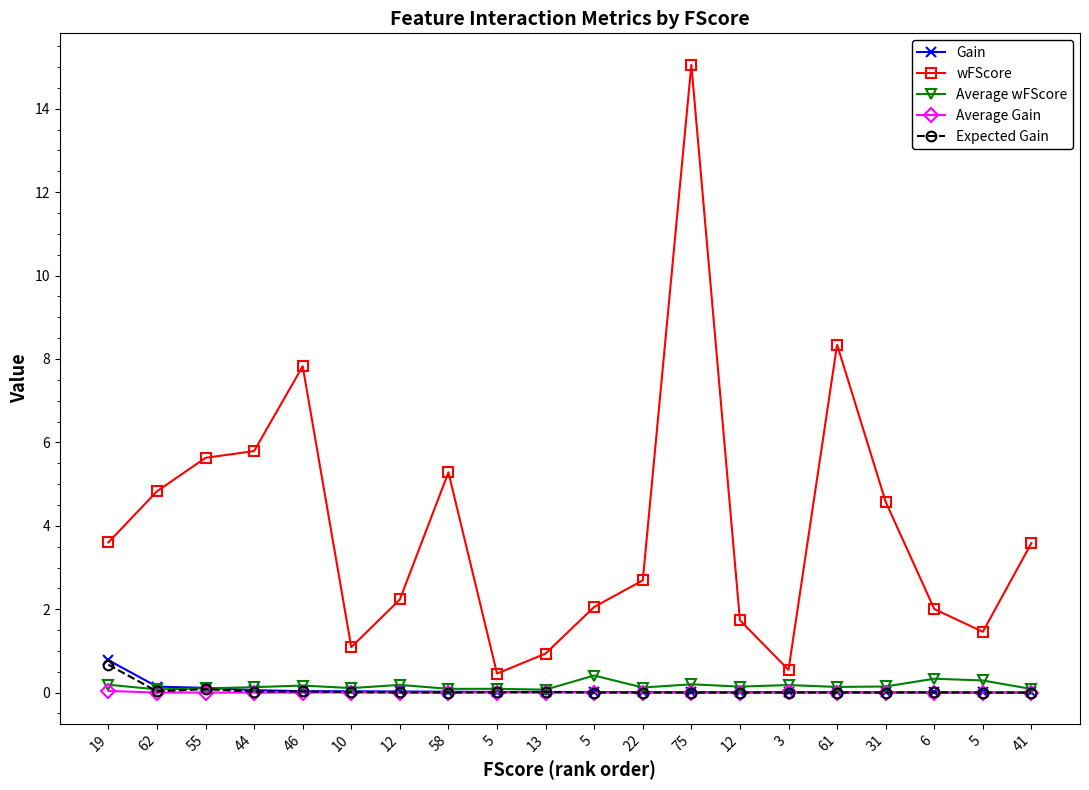

How many distinct data groups are displayed?

5